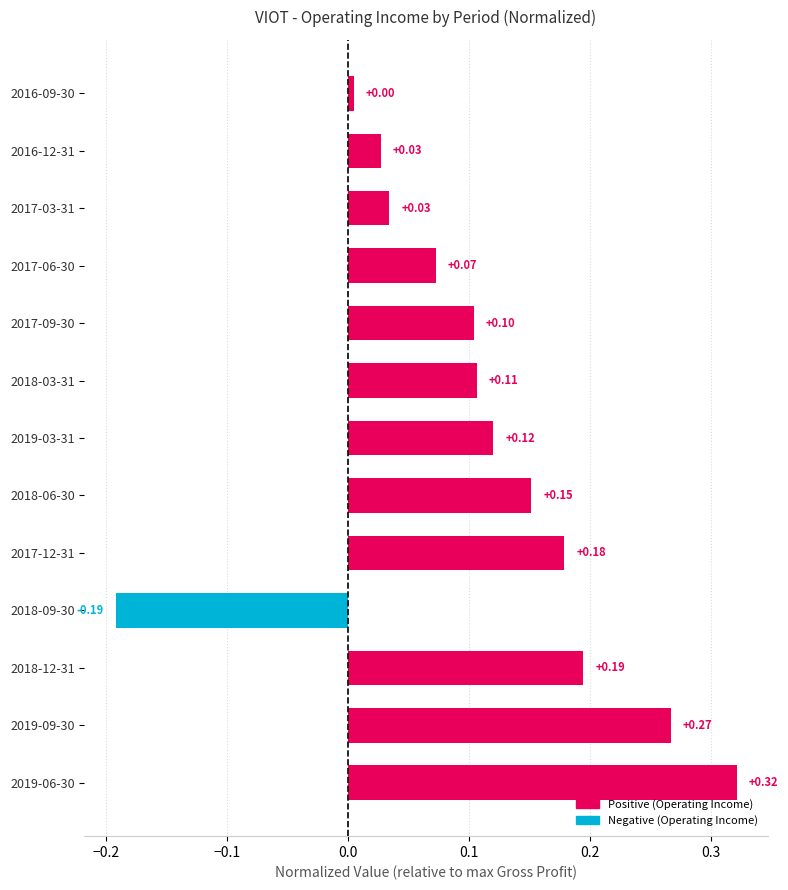

Which has a higher value, 2017-06-30 or 2016-09-30?

2017-06-30